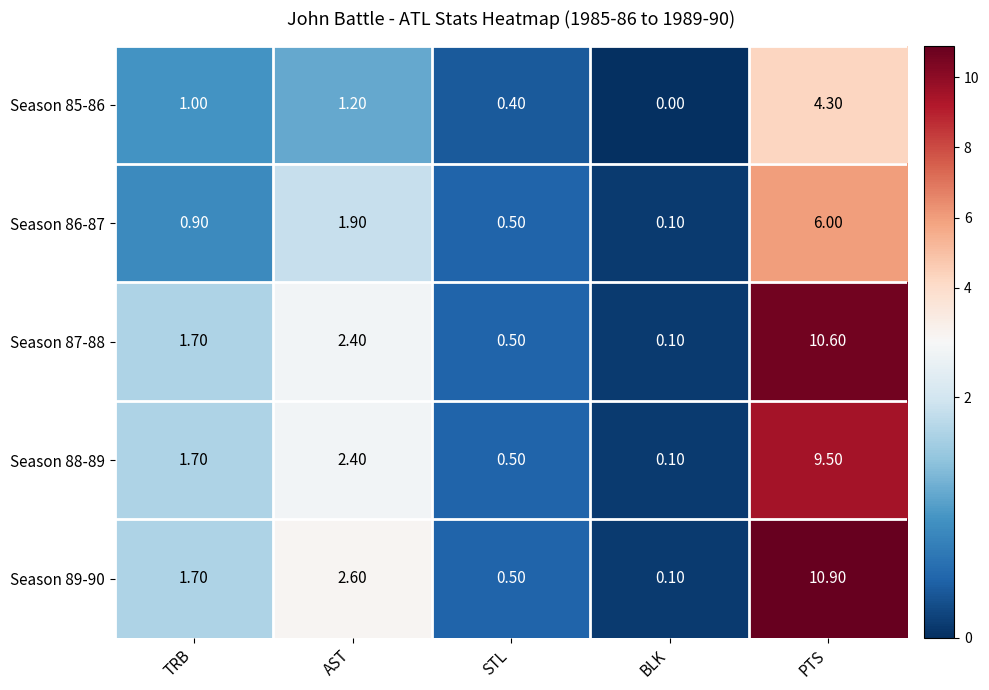

Count the number of categories in the chart.

5